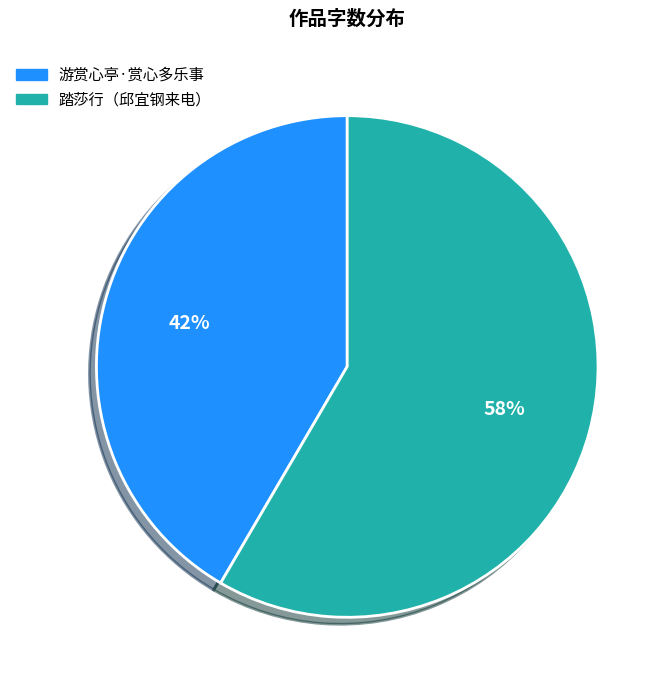

The 踏莎行（邱宜钢来电） slice represents 58% of the pie. True or false?

True